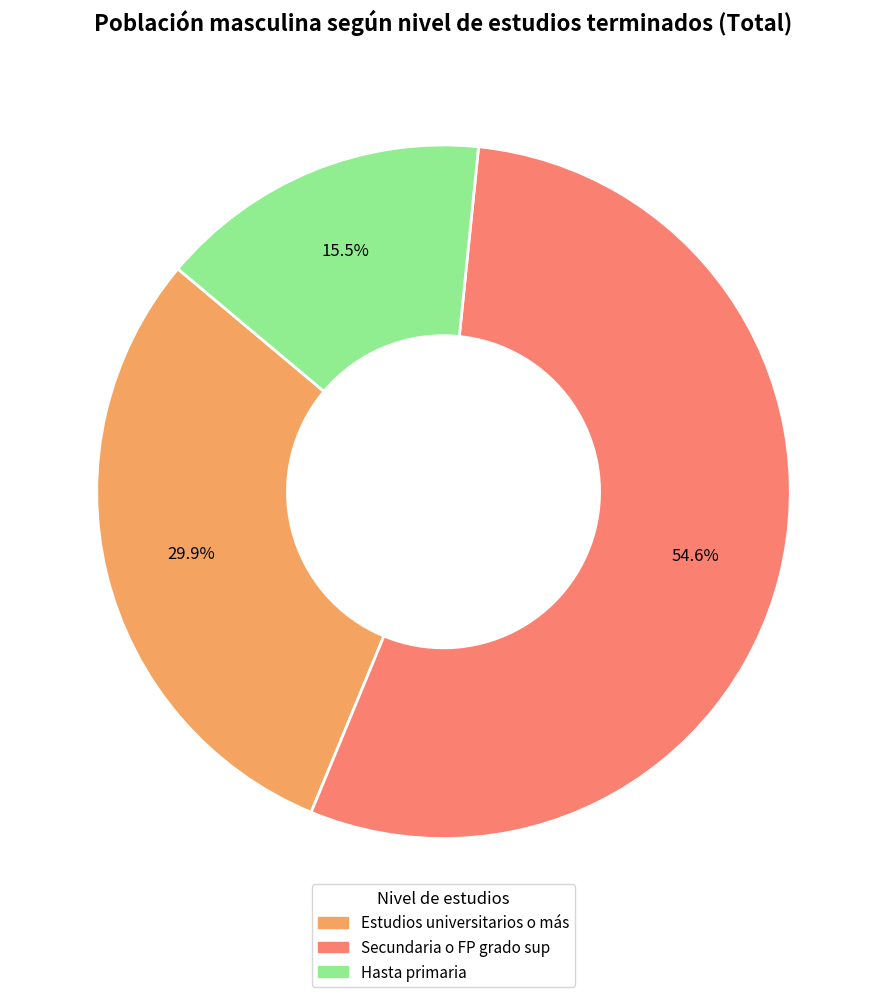

To the nearest percent, what is the difference between the largest and smallest slice percentages?

39%